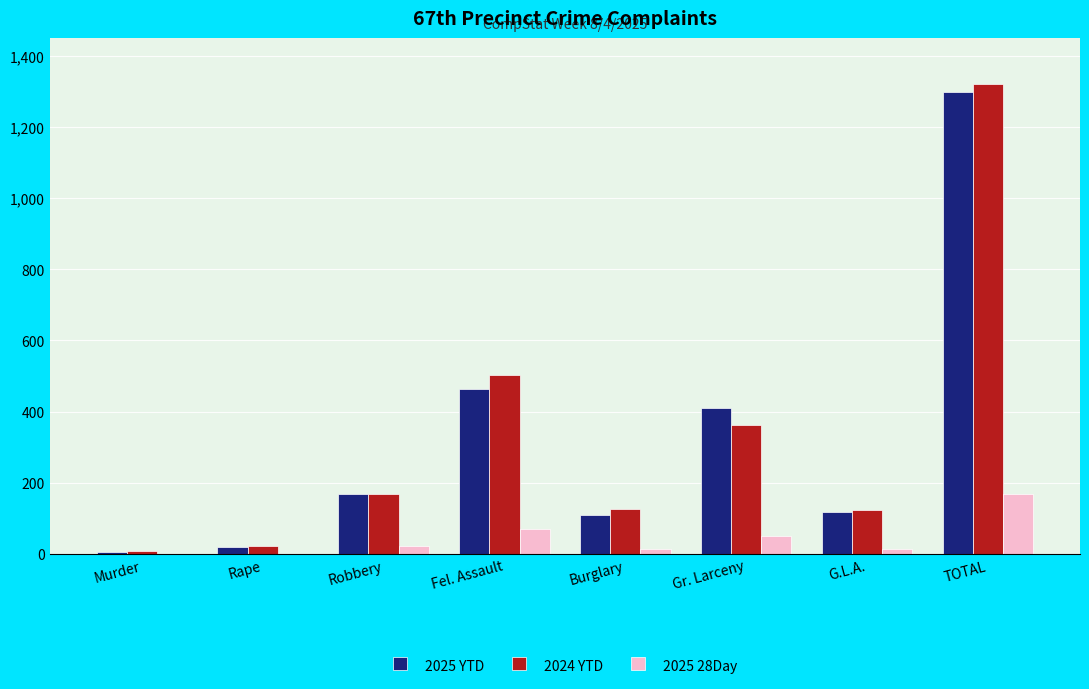

What is the total value across all series at Gr. Larceny?

824